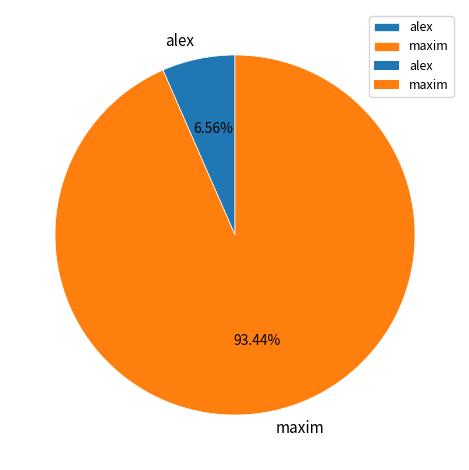

Between alex and maxim, which is larger?

maxim